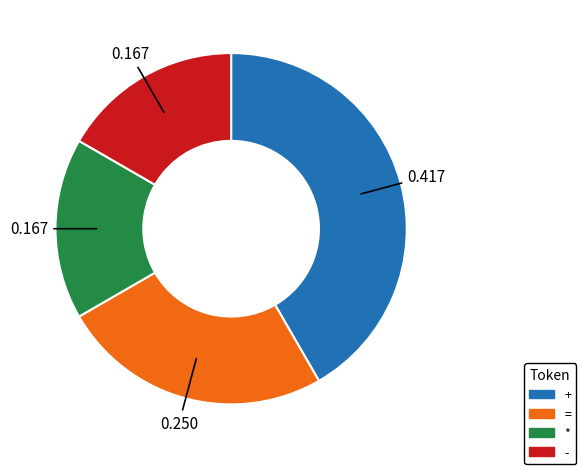

Which slice is the largest?

+